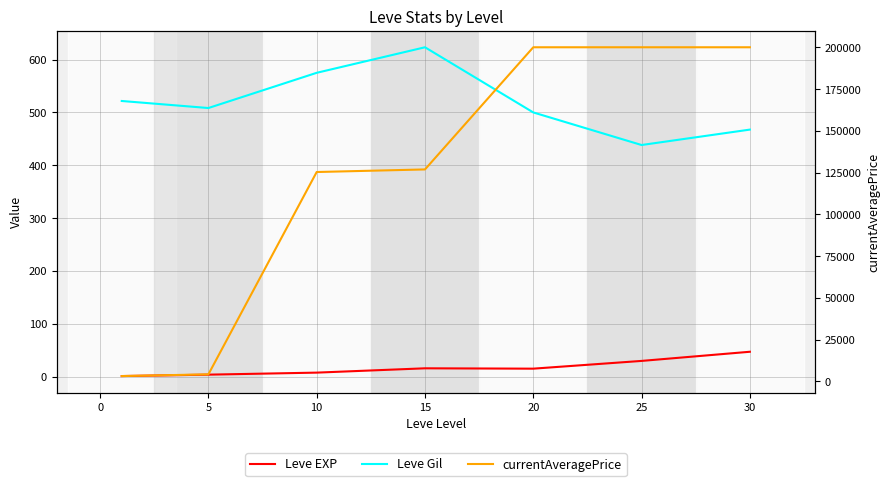

How many values in the Leve Gil series exceed 508?

4